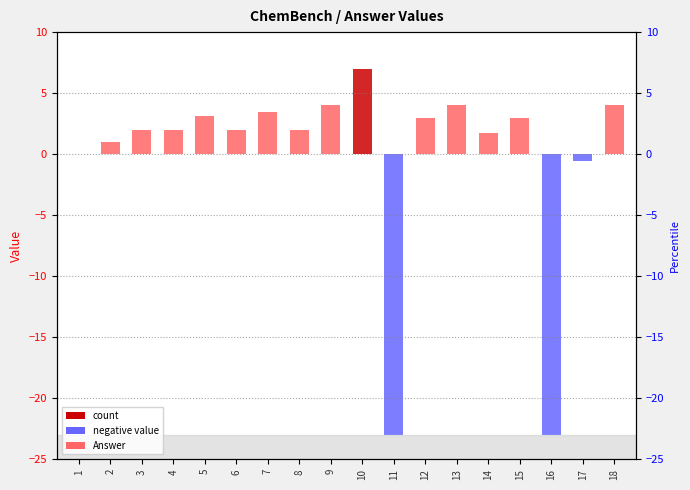

What is the value of the 14th bar from the left?

1.7